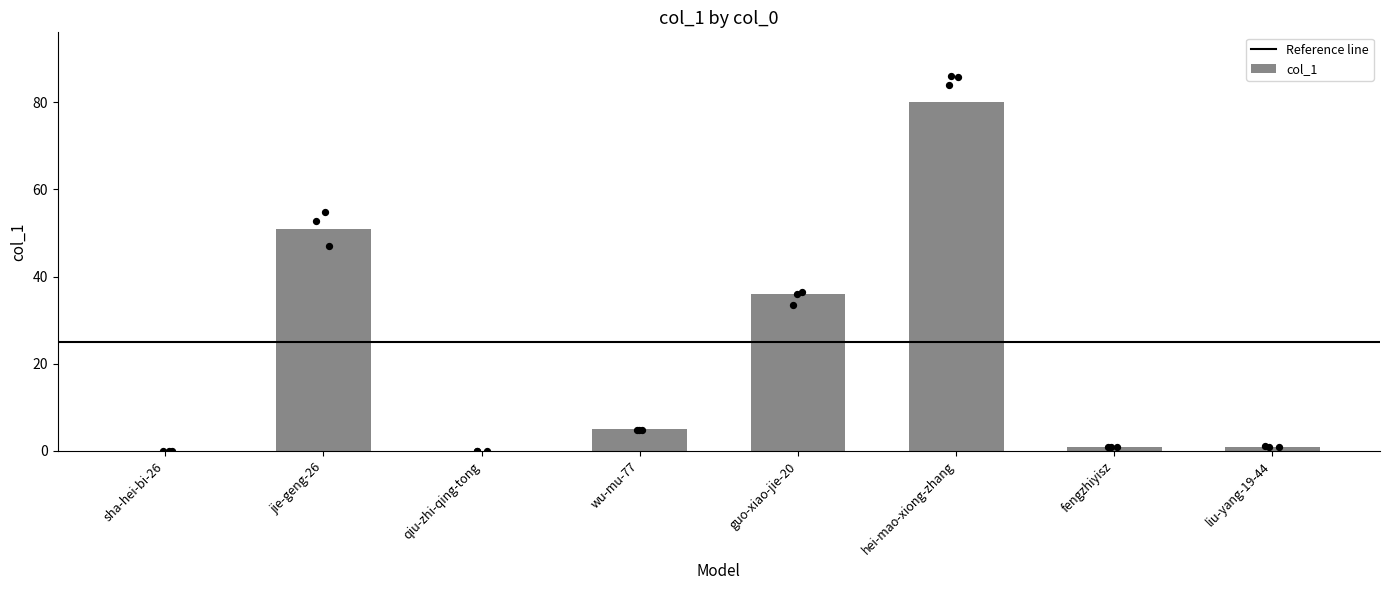

Between guo-xiao-jie-20 and sha-hei-bi-26, which is larger?

guo-xiao-jie-20